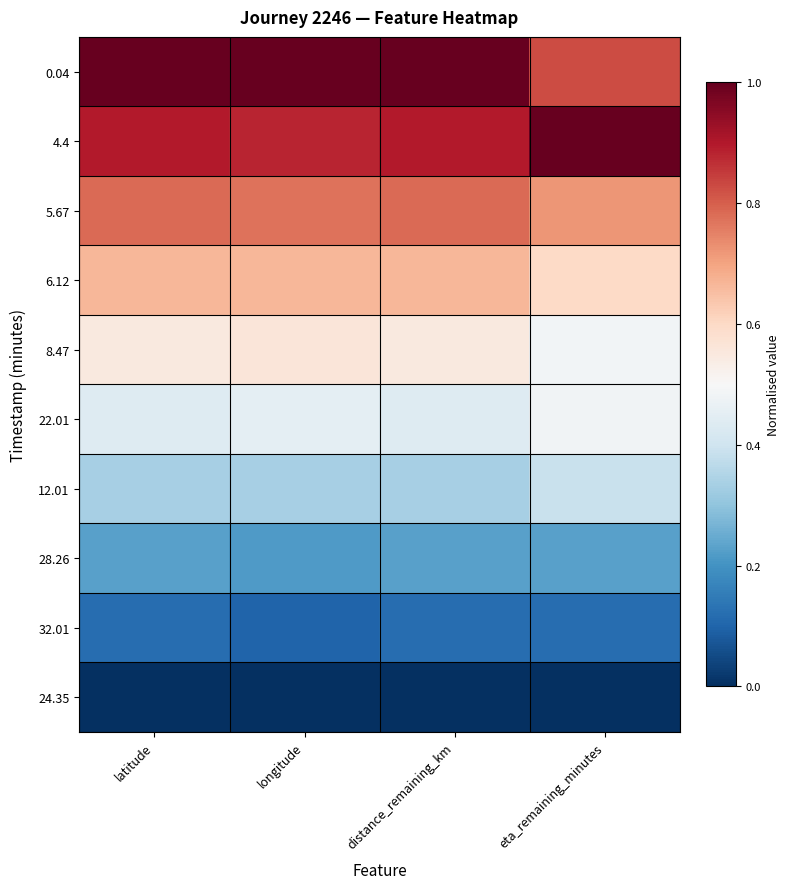

Which has a higher value, distance_remaining_km or longitude?

distance_remaining_km